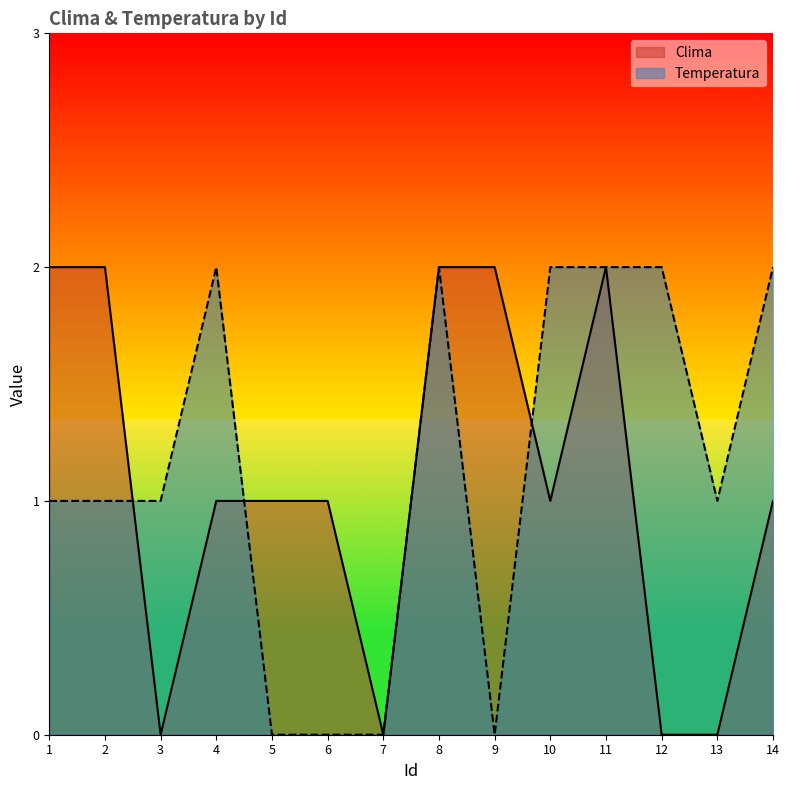

At how many categories does at least one series exceed 1?

9